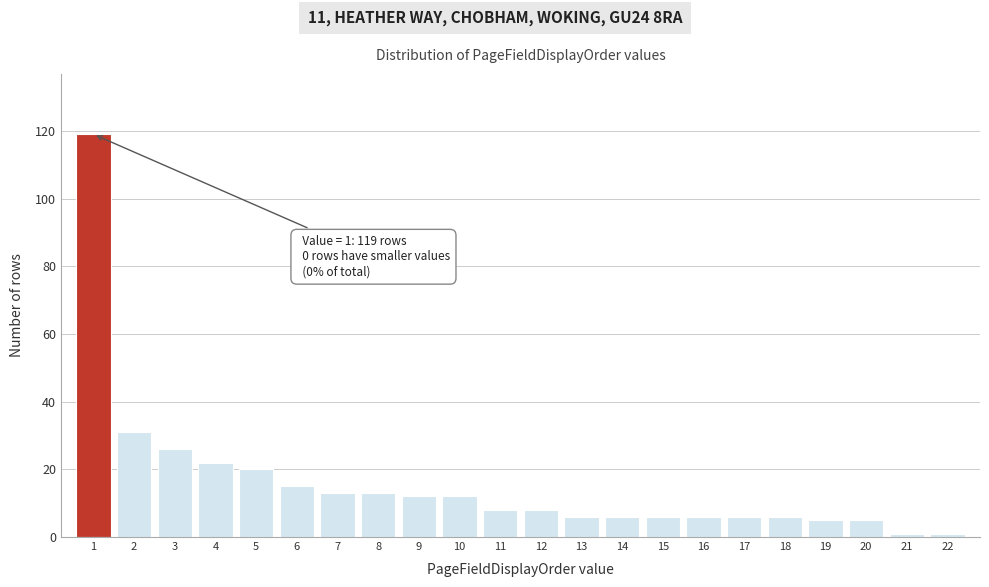

Reading right to left, extract all data points from this chart.

22=1	21=1	20=5	19=5	18=6	17=6	16=6	15=6	14=6	13=6	12=8	11=8	10=12	9=12	8=13	7=13	6=15	5=20	4=22	3=26	2=31	1=119